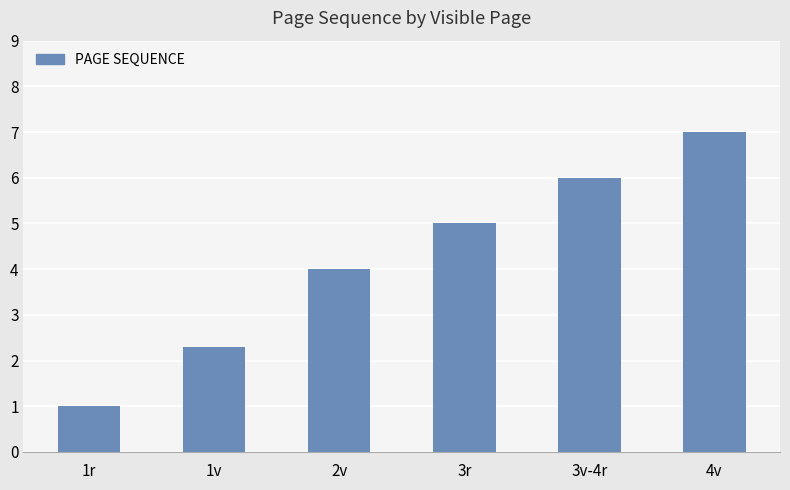

How many distinct data groups are displayed?

1